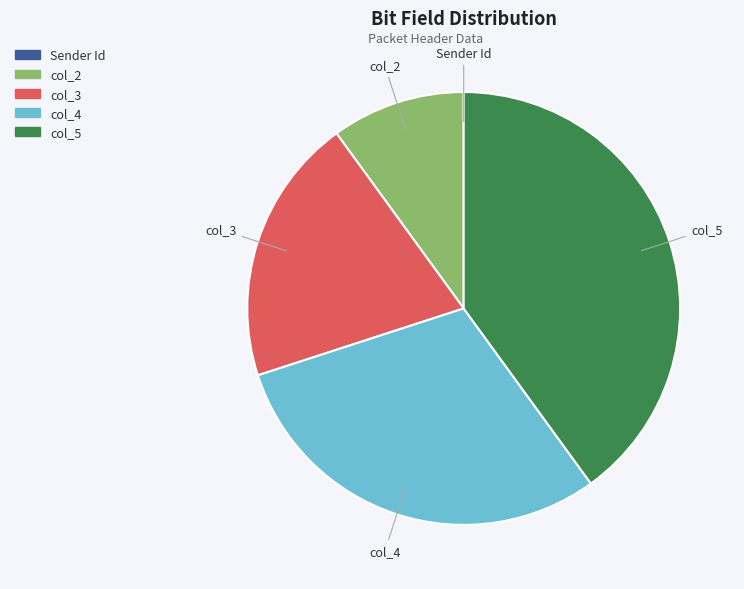

Which category has the biggest portion of the pie?

col_5